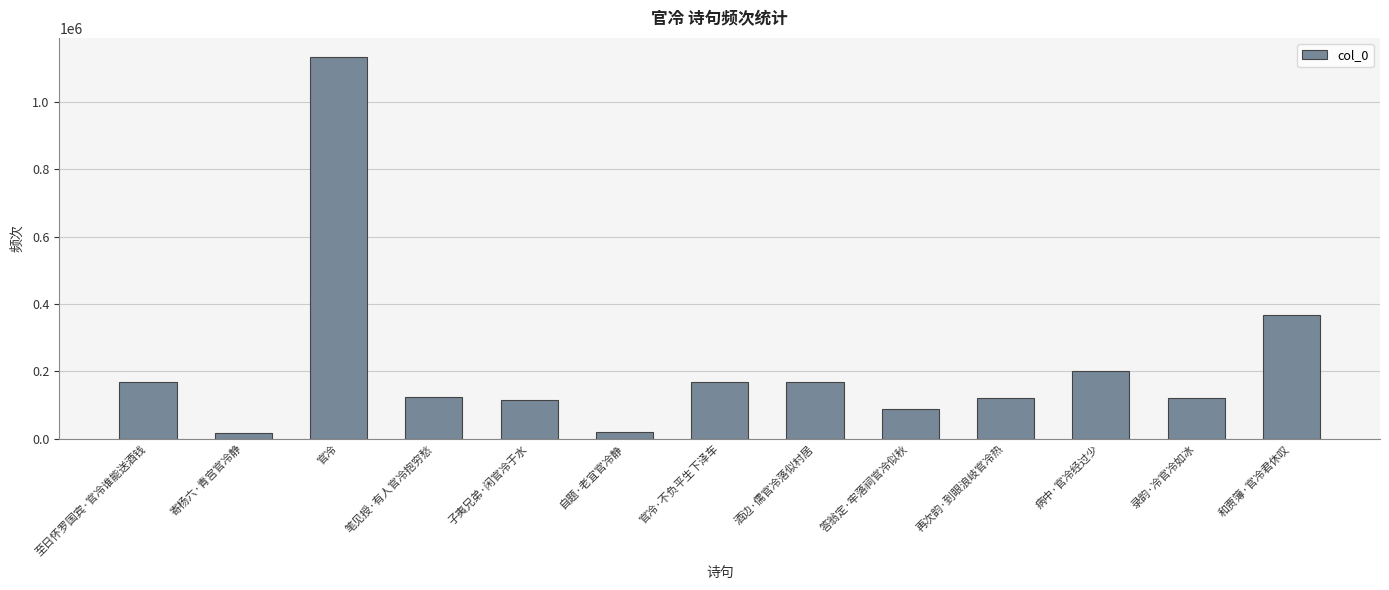

What is the maximum value shown in the chart?

1133172